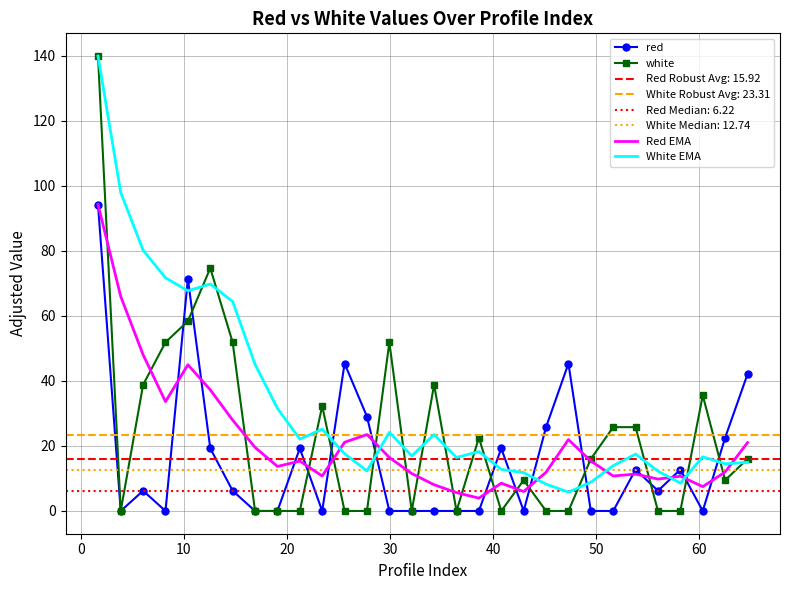

What is the maximum value for white?

139.9